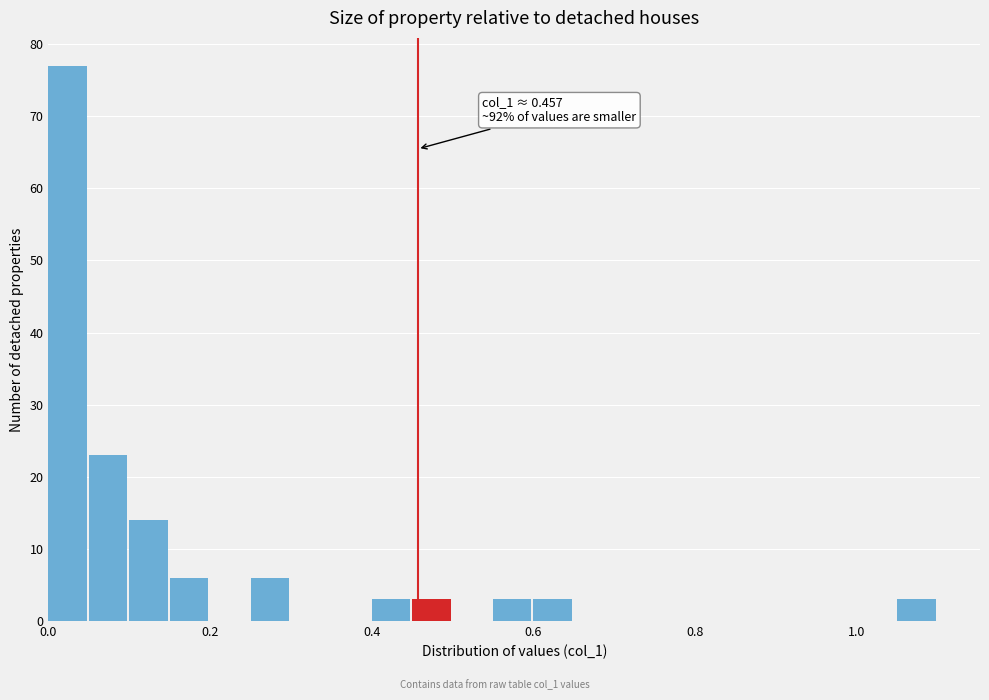

Around what value on the x-axis is the tallest bar? Give the approximate position of its centre, as read against the axis.

0.02